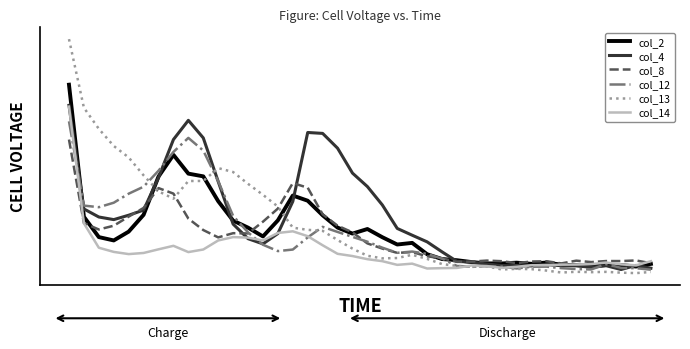

What is the average value of the col_14 series?

28.0